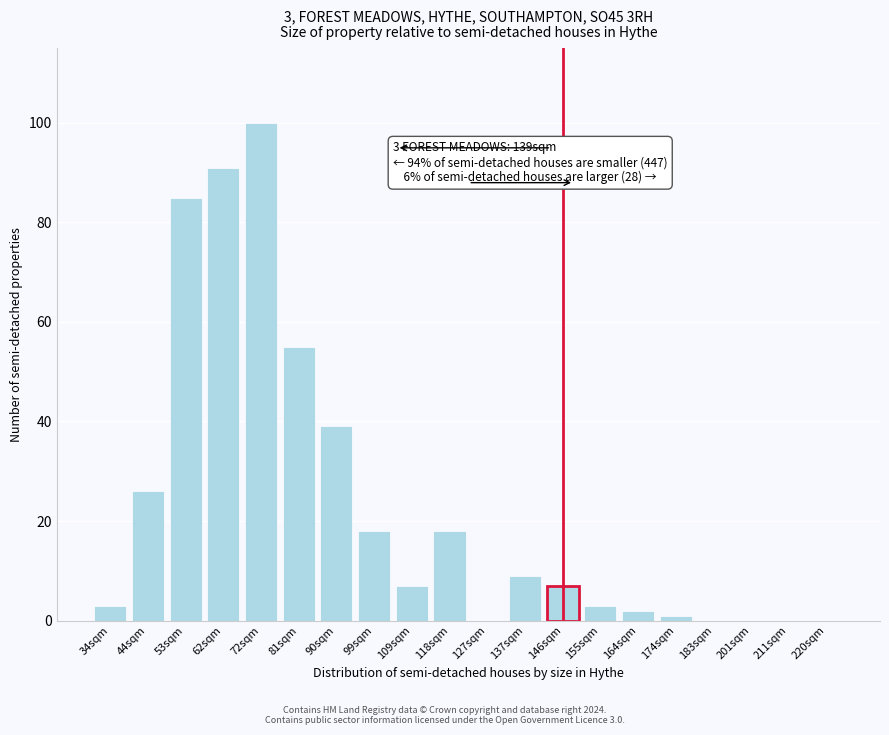

Reading right to left, list all the values displayed in this chart.

220sqm=0	211sqm=0	201sqm=0	183sqm=0	174sqm=1	164sqm=2	155sqm=3	146sqm=7	137sqm=9	127sqm=0	118sqm=18	109sqm=7	99sqm=18	90sqm=39	81sqm=55	72sqm=100	62sqm=91	53sqm=85	44sqm=26	34sqm=3